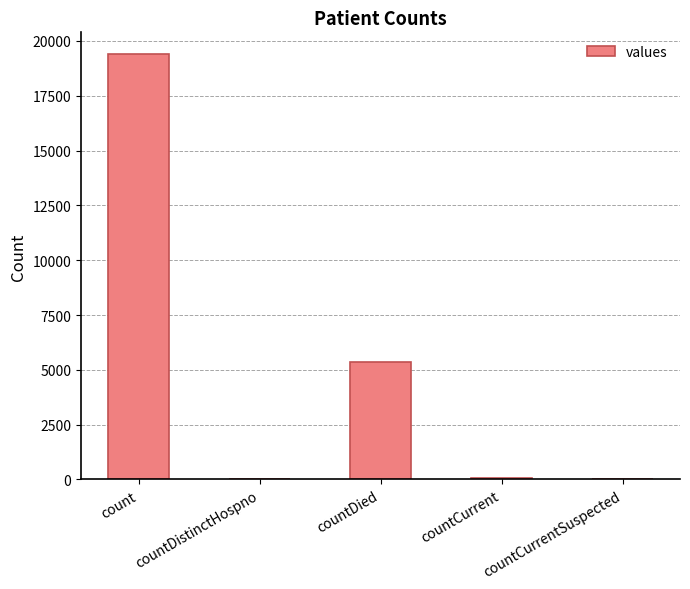

Is it true that the value at countCurrentSuspected is 0?

True